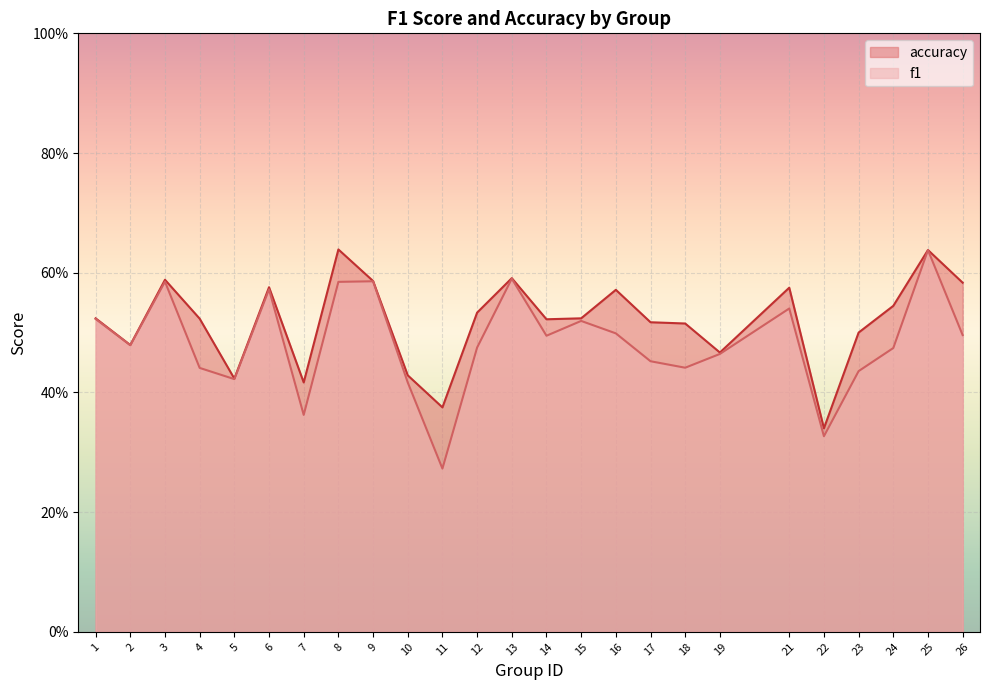

Reading right to left, what are all the values shown in this chart?

f1: 26=0.5	25=0.6	24=0.5	23=0.4	22=0.3	21=0.5	19=0.5	18=0.4	17=0.5	16=0.5	15=0.5	14=0.5	13=0.6	12=0.5	11=0.3	10=0.4	9=0.6	8=0.6	7=0.4	6=0.6	5=0.4	4=0.4	3=0.6	2=0.5	1=0.5
accuracy: 26=0.6	25=0.6	24=0.5	23=0.5	22=0.3	21=0.6	19=0.5	18=0.5	17=0.5	16=0.6	15=0.5	14=0.5	13=0.6	12=0.5	11=0.4	10=0.4	9=0.6	8=0.6	7=0.4	6=0.6	5=0.4	4=0.5	3=0.6	2=0.5	1=0.5